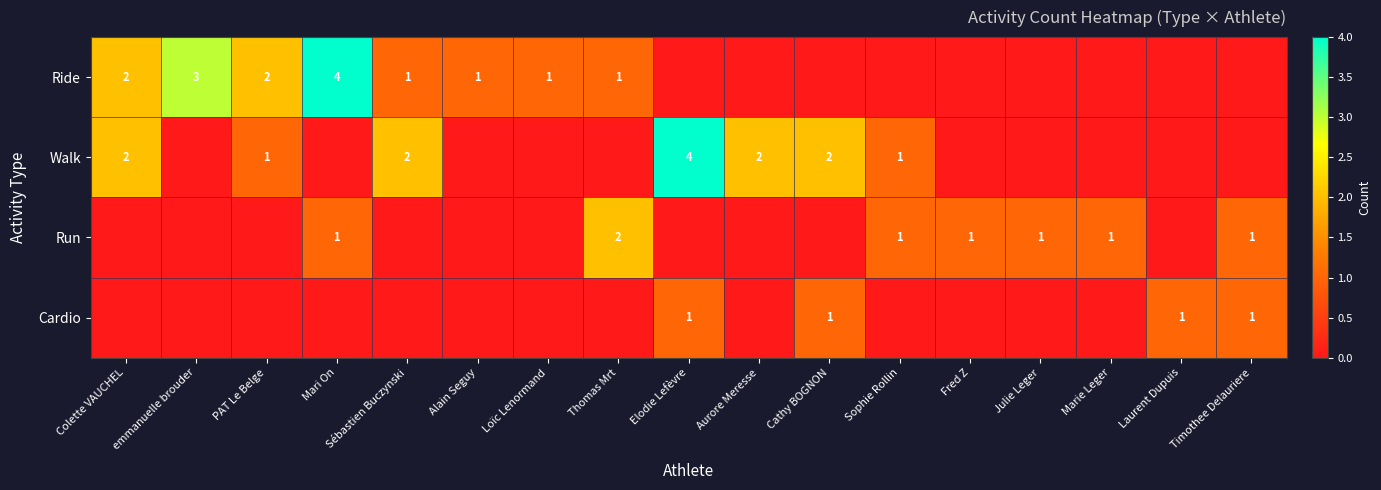

What is the difference between the Cardio values at Elodie Lefèvre and Marie Leger?

1